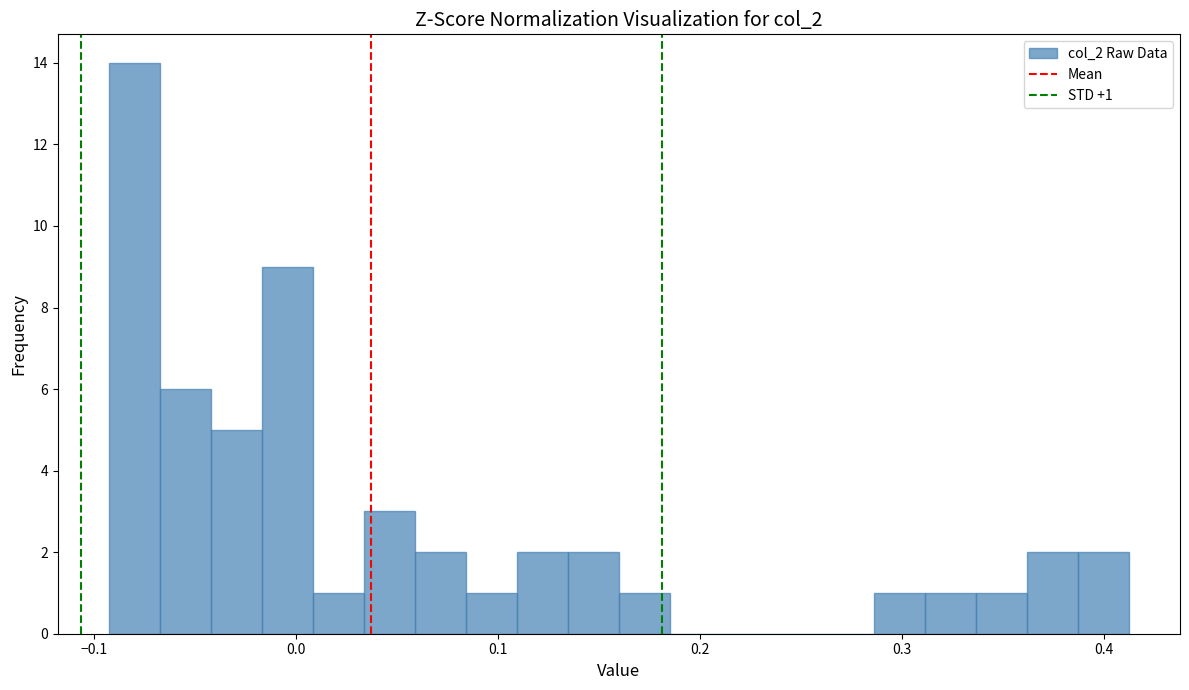

Around what value on the x-axis is the tallest bar? Give the approximate position of its centre, as read against the axis.

-0.08